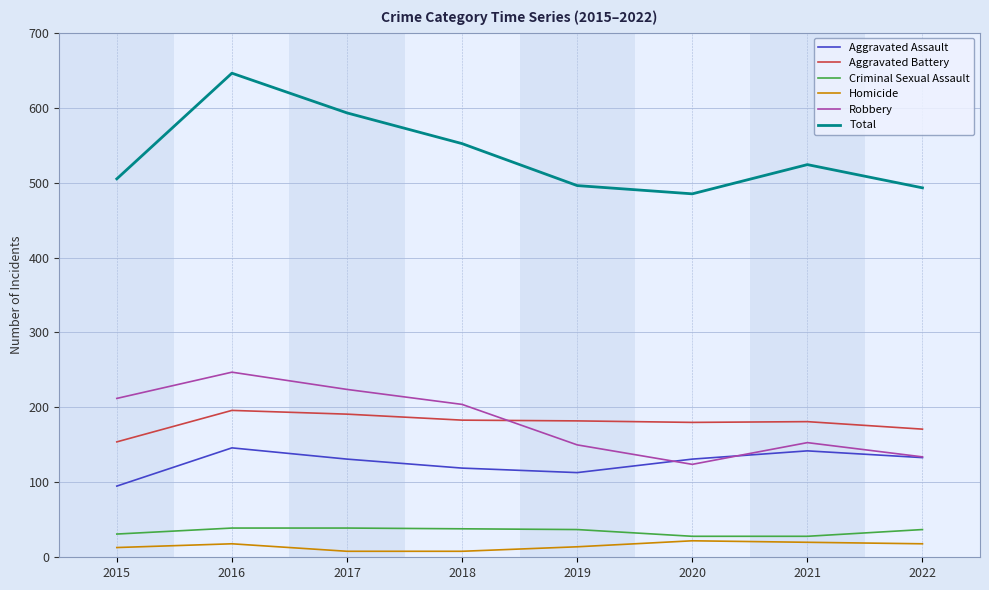

At which category is the sum across all series the highest?

2016